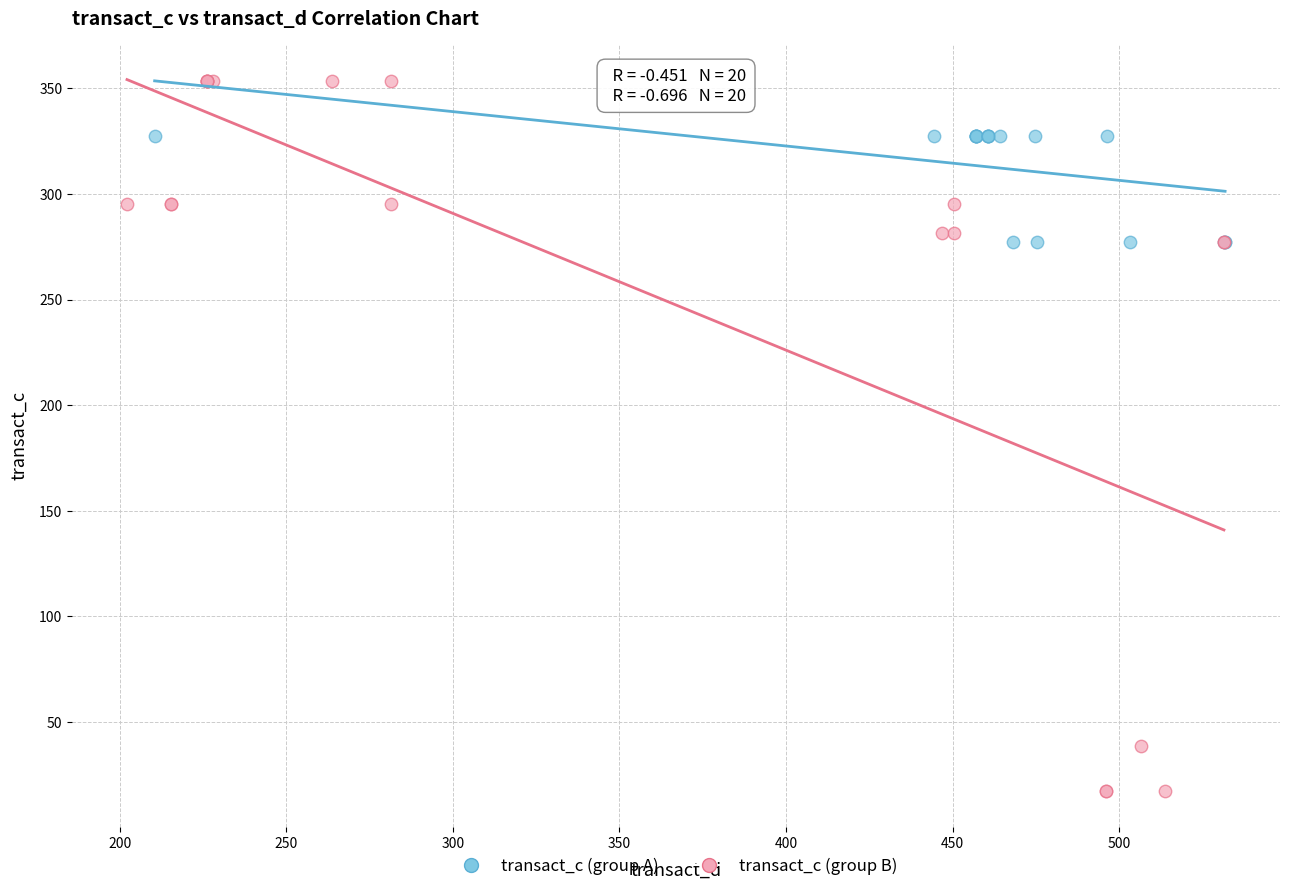

What are all the series names shown in the legend?

transact_c (group A), transact_c (group B)